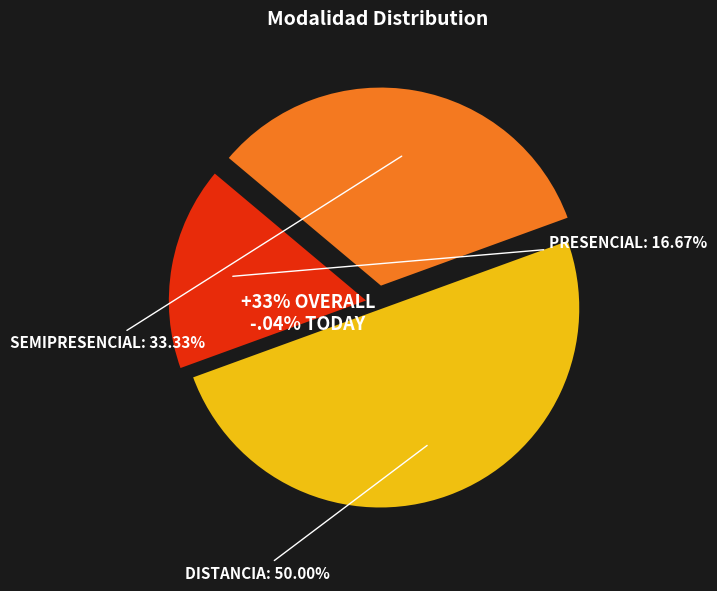

Is there a majority slice in this chart?

No